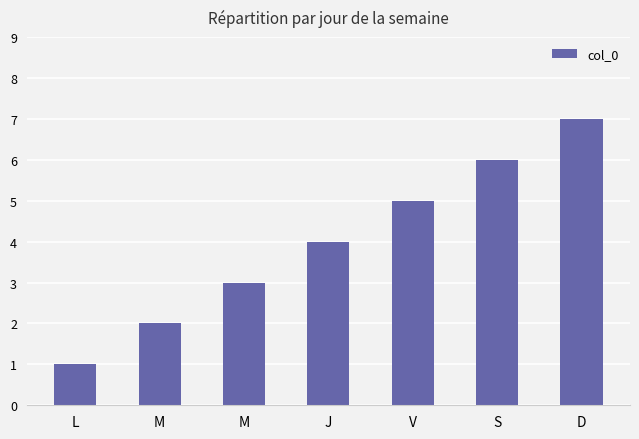

How many data points are less than 4?

3